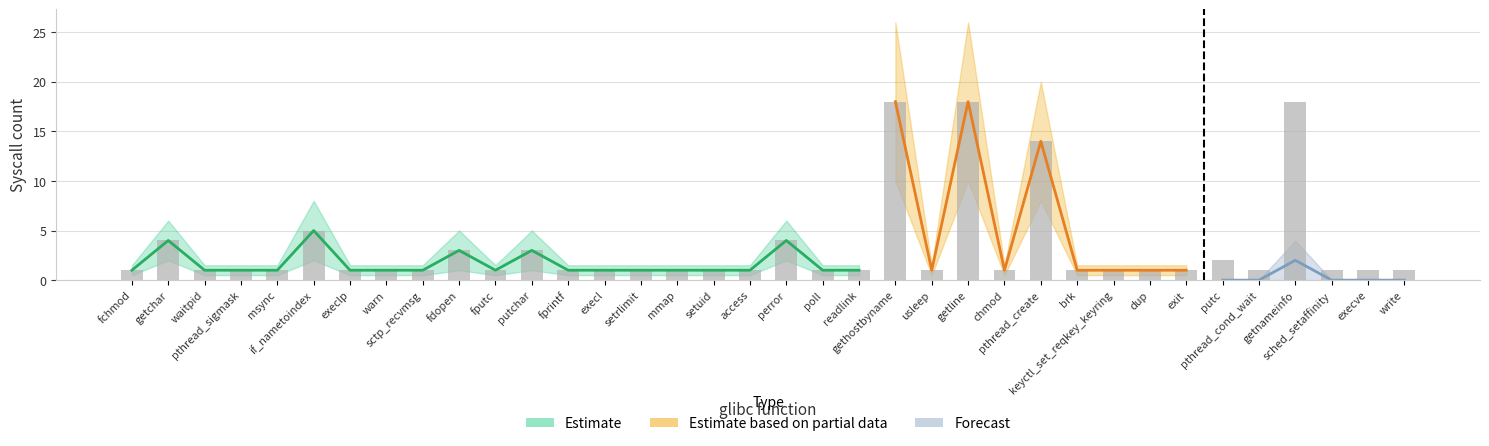

Rank the categories by value from lowest to highest.

fchmod, waitpid, pthread_sigmask, msync, execlp, warn, sctp_recvmsg, fputc, fprintf, execl, setrlimit, mmap, setuid, access, poll, readlink, usleep, chmod, brk, keyctl_set_reqkey_keyring, dup, exit, pthread_cond_wait, sched_setaffinity, execve, write, putc, fdopen, putchar, getchar, perror, if_nametoindex, pthread_create, gethostbyname, getline, getnameinfo